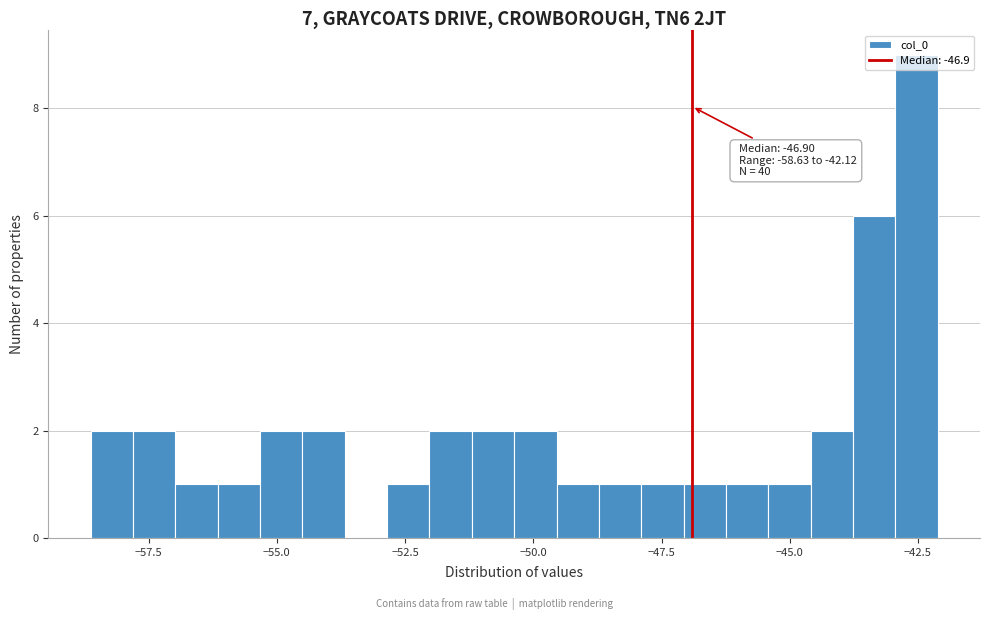

Read against the x-axis, roughly where is the centre of the tallest bar?

-42.5